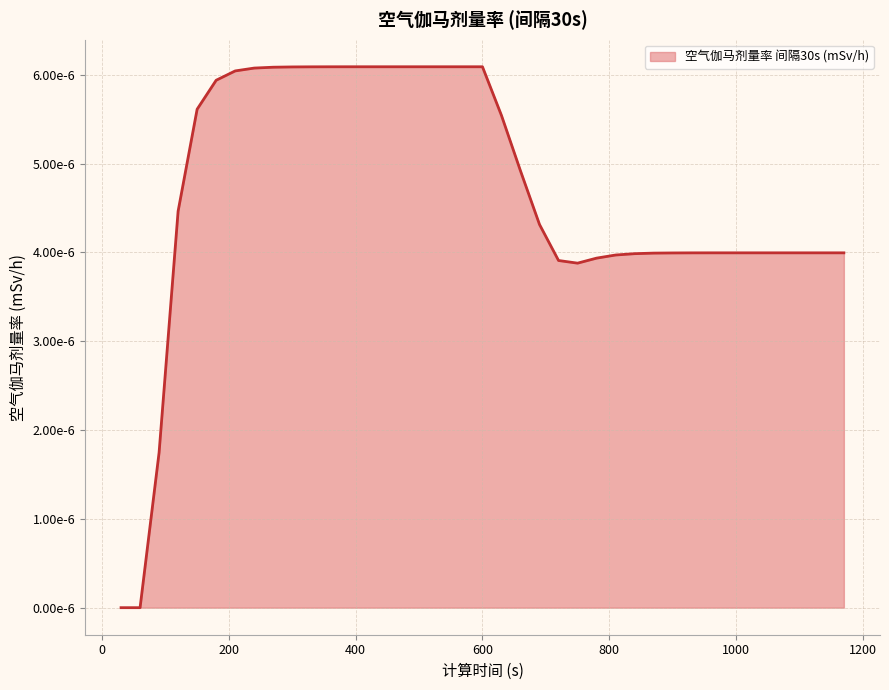

At which category does the chart reach its minimum across all series?

30